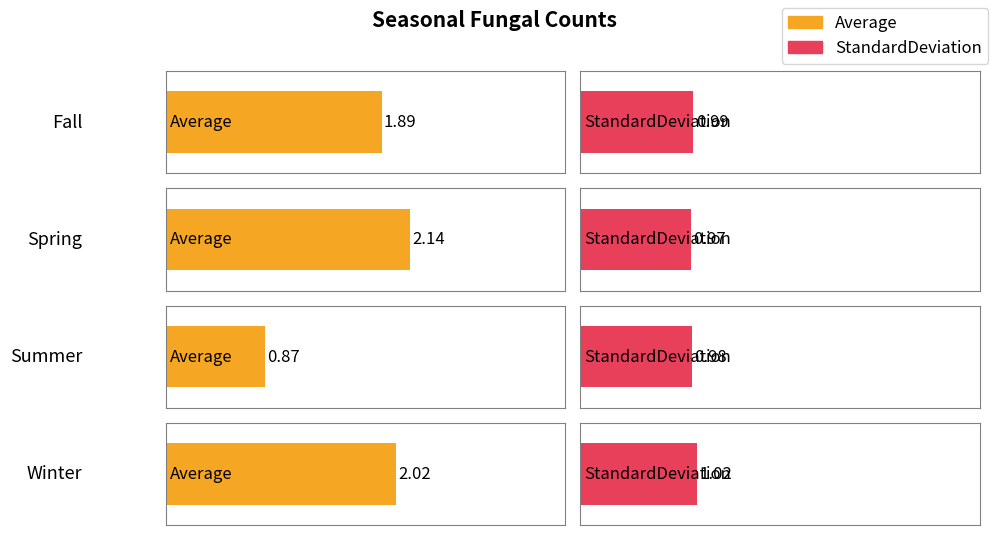

What is the difference between the Average values at Fall and Spring?

0.3